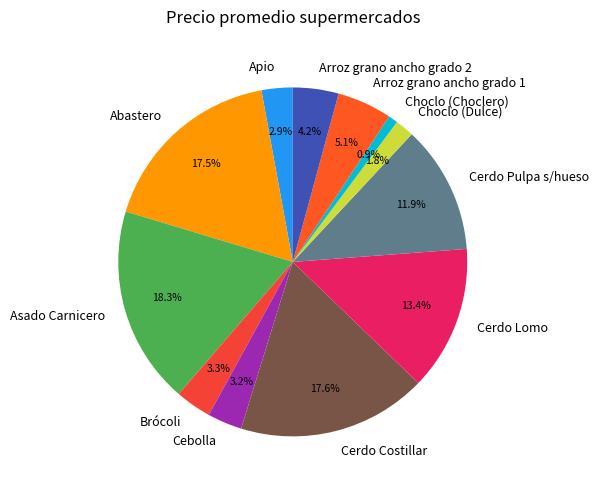

Which slice is the smallest?

Choclo (Choclero)